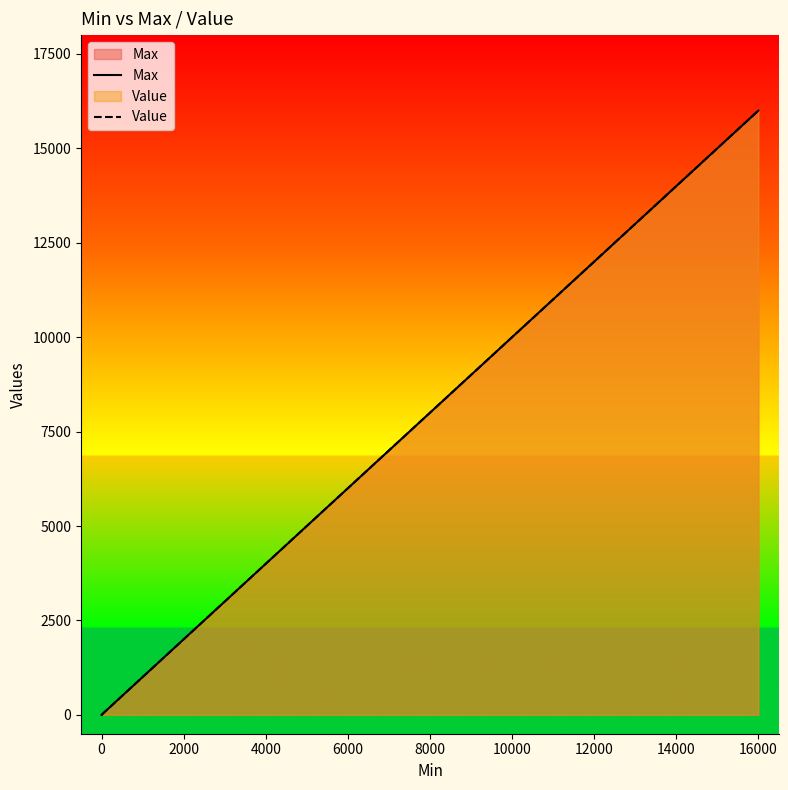

True or false: Value and Max intersect in this chart.

False